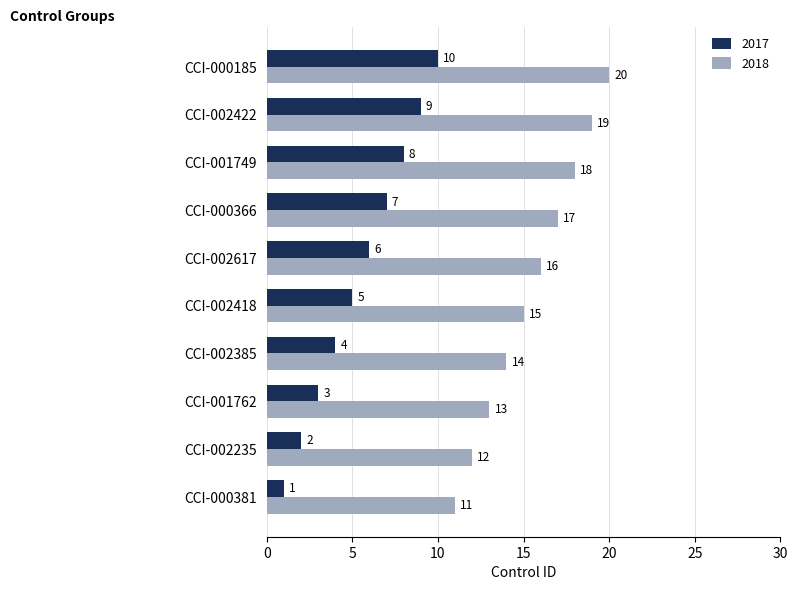

List the series in order of their peak value, highest first.

2018, 2017